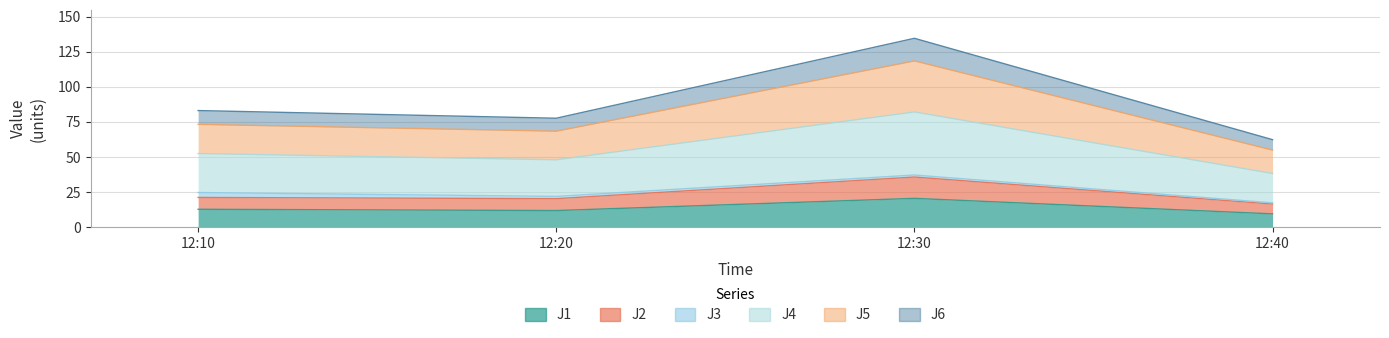

True or false: J4 and J6 cross at least once.

False